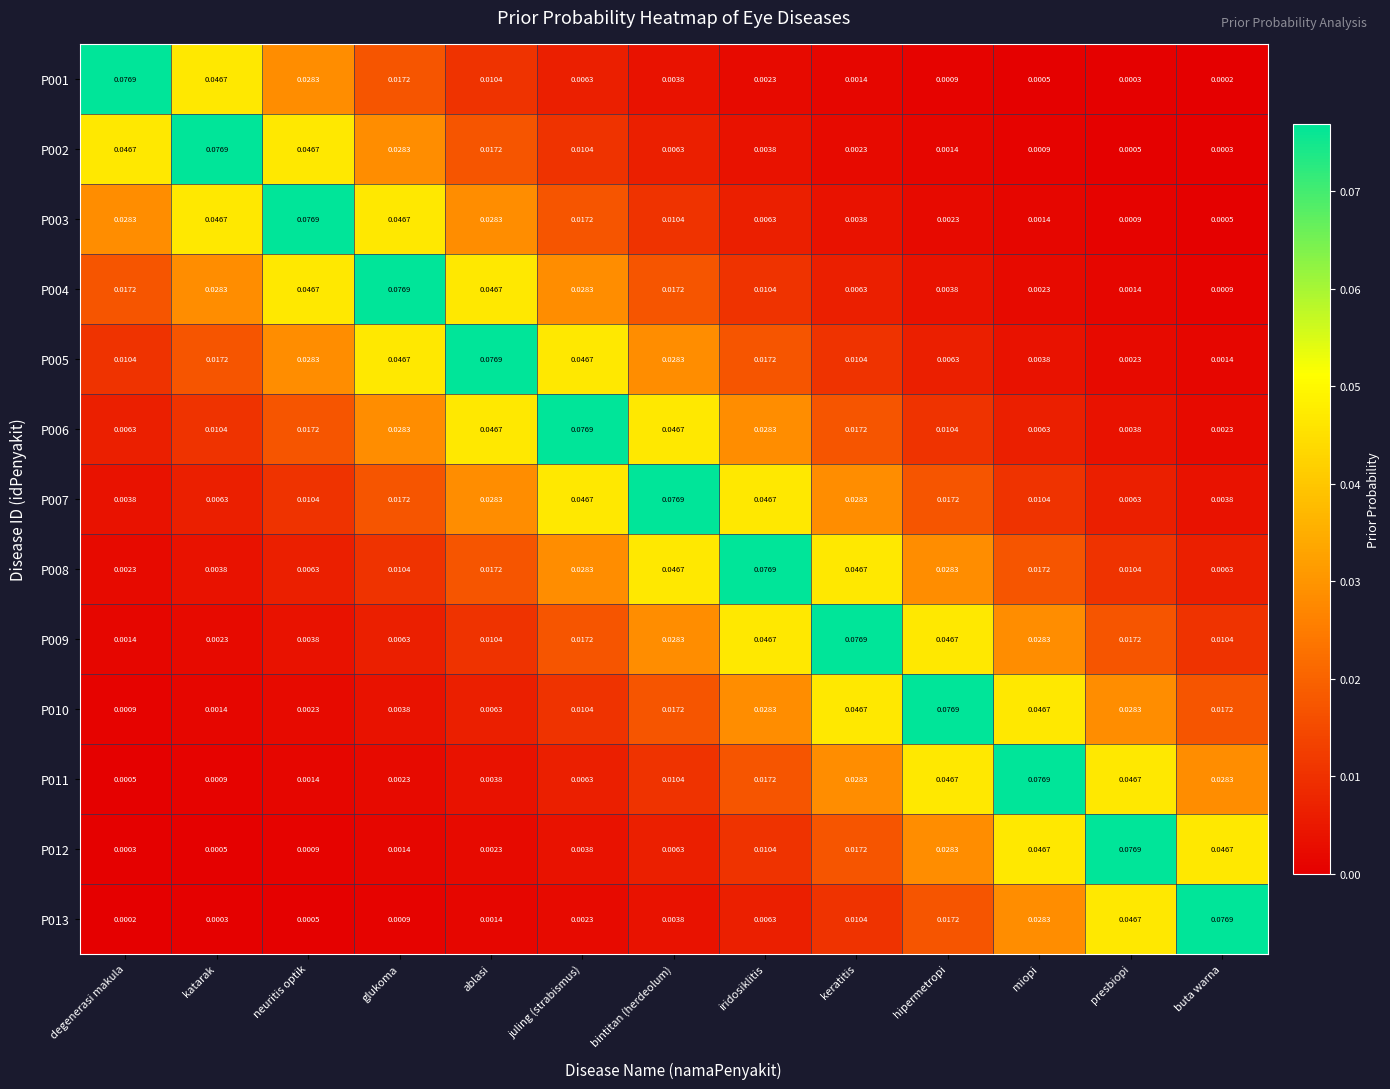

Rank the categories by P001 value from highest to lowest.

degenerasi makula, katarak, neuritis optik, glukoma, ablasi, juling (strabismus), bintitan (herdeolum), iridosiklitis, keratitis, hipermetropi, miopi, presbiopi, buta warna